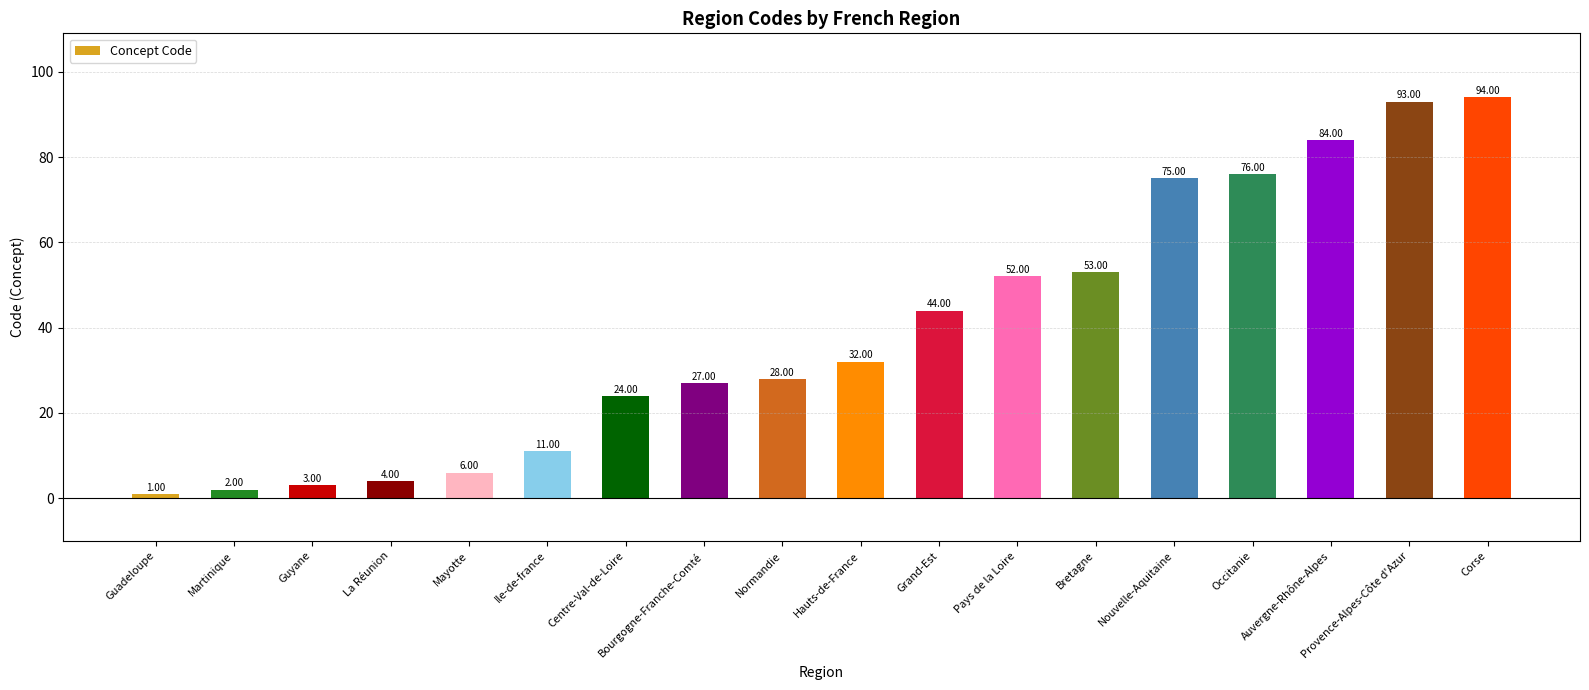

How many values are below 32?

9